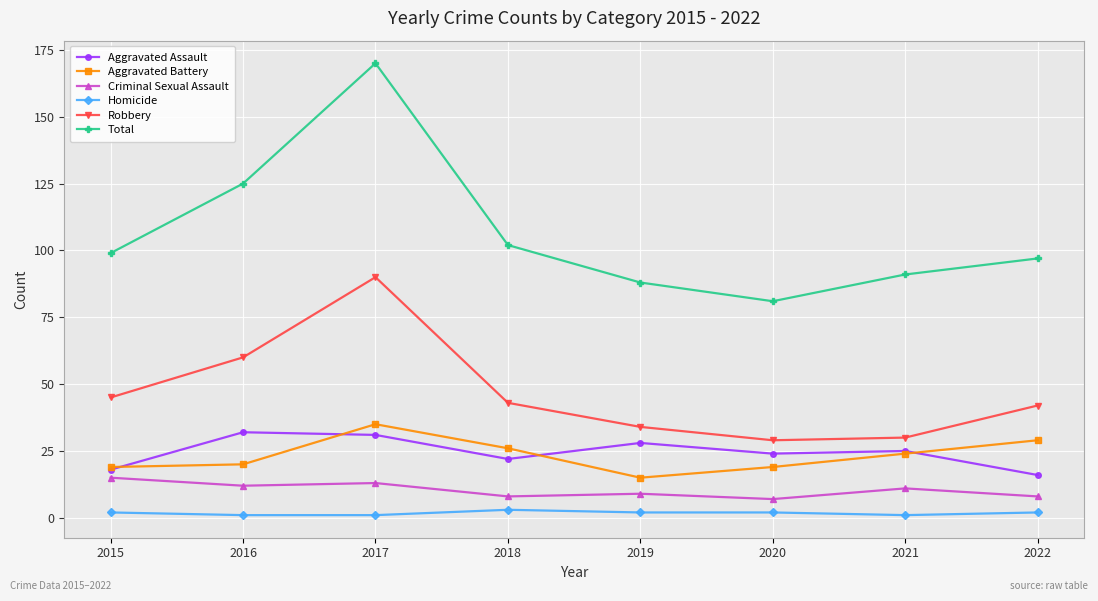

In Robbery, how many points are lower than both neighbors (excluding endpoints)?

1